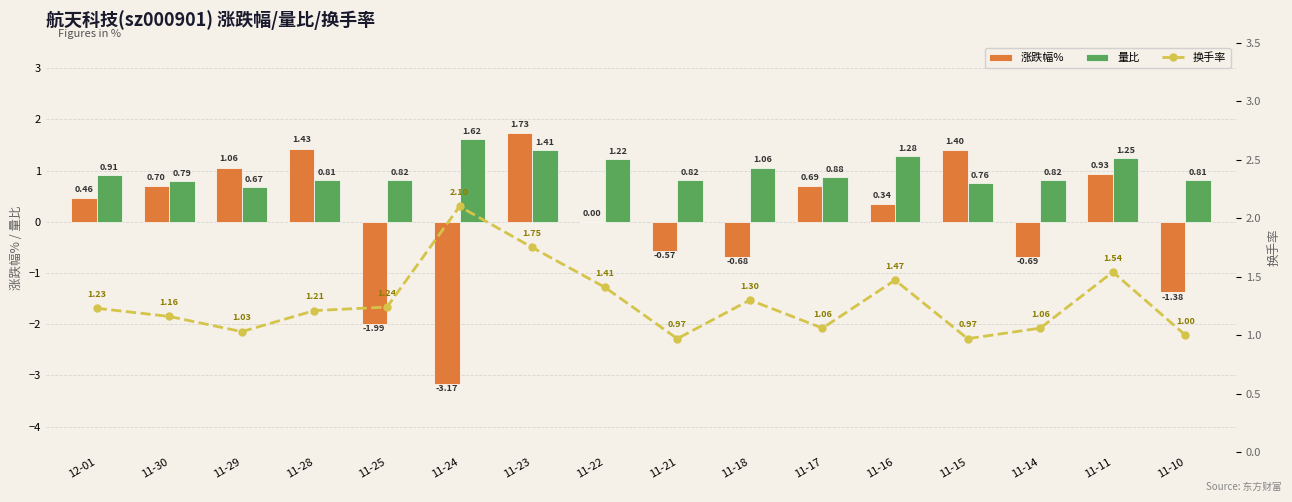

What is the label of the 16th bar from the left?

11-10